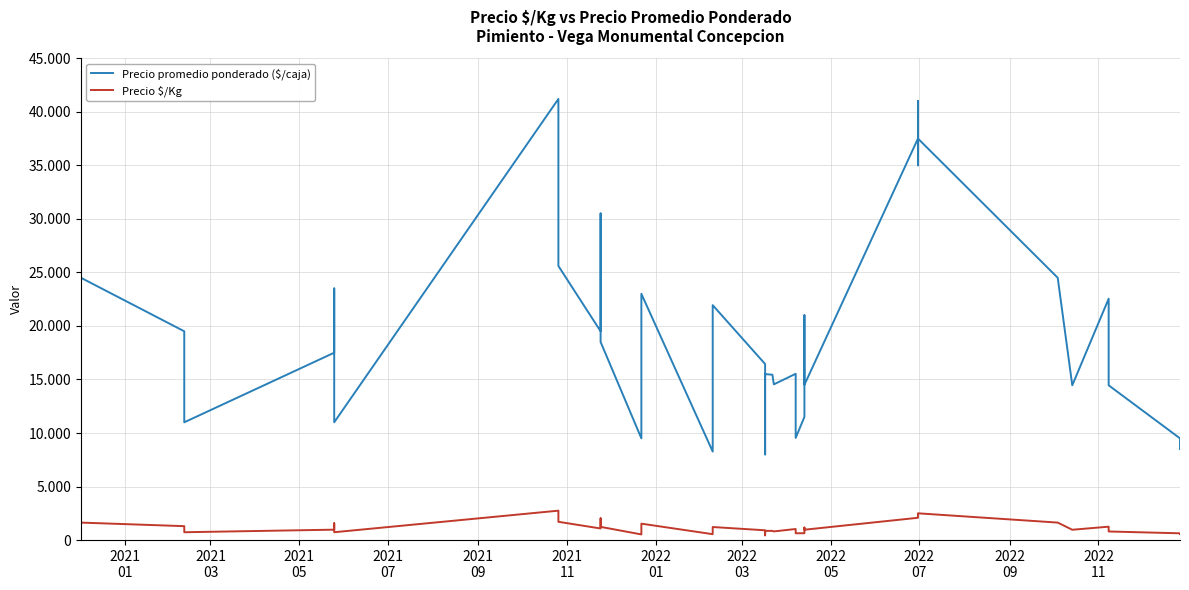

Reading right to left, transcribe all the data shown in this chart.

Precio promedio ponderado ($/caja): 8500	9500	14455	22545	14455	24500	24500	37500	35000	41000	37500	14500	16500	21000	11500	9545	15529	14545	15444	15444	15500	8000	10556	13000	16444	21941	8265	23000	9500	18500	30500	19500	25600	41200	11000	23500	17500	11000	19500	24500
Precio $/Kg: 567	633	803	1252	964	1633	1633	2500	2333	2278	2083	967	1100	1167	639	636	1035	808	858	858	861	444	586	722	914	1219	551	1533	528	1233	2033	1083	1707	2747	733	1567	972	733	1300	1633